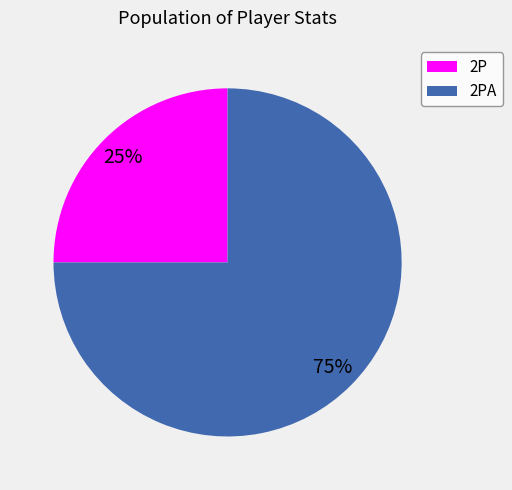

To the nearest percent, what is the average slice percentage?

50%